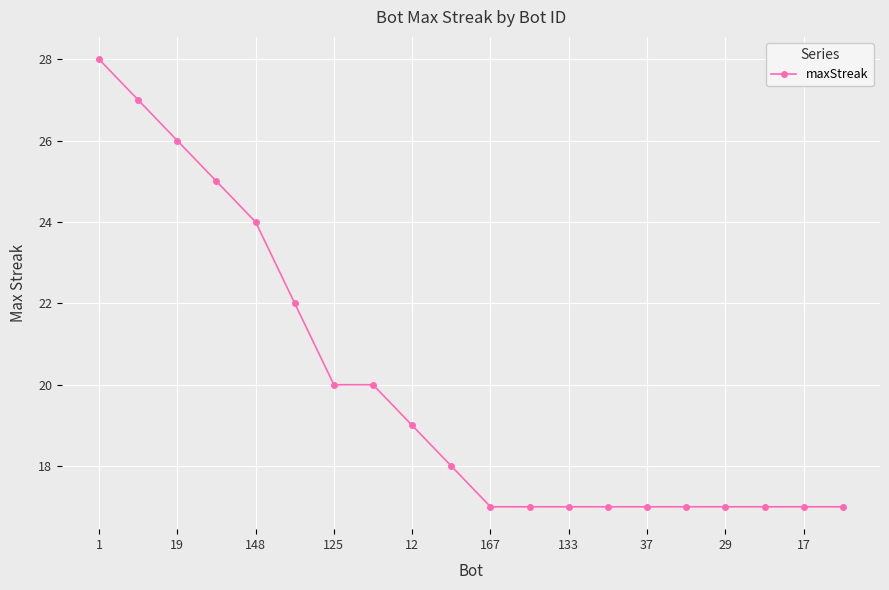

What is the average value?

20